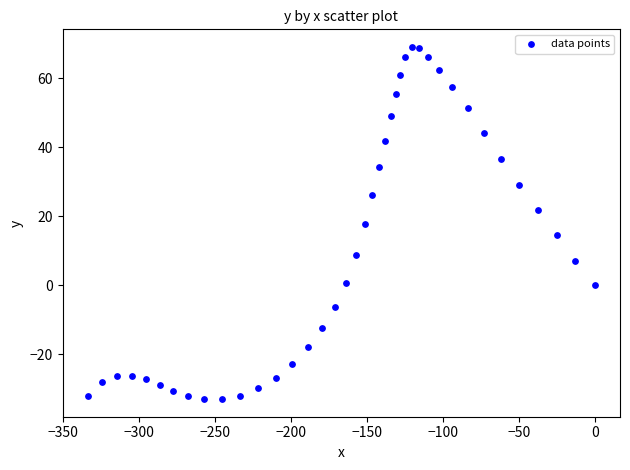

What is the range of X values (max minus min)?

333.6